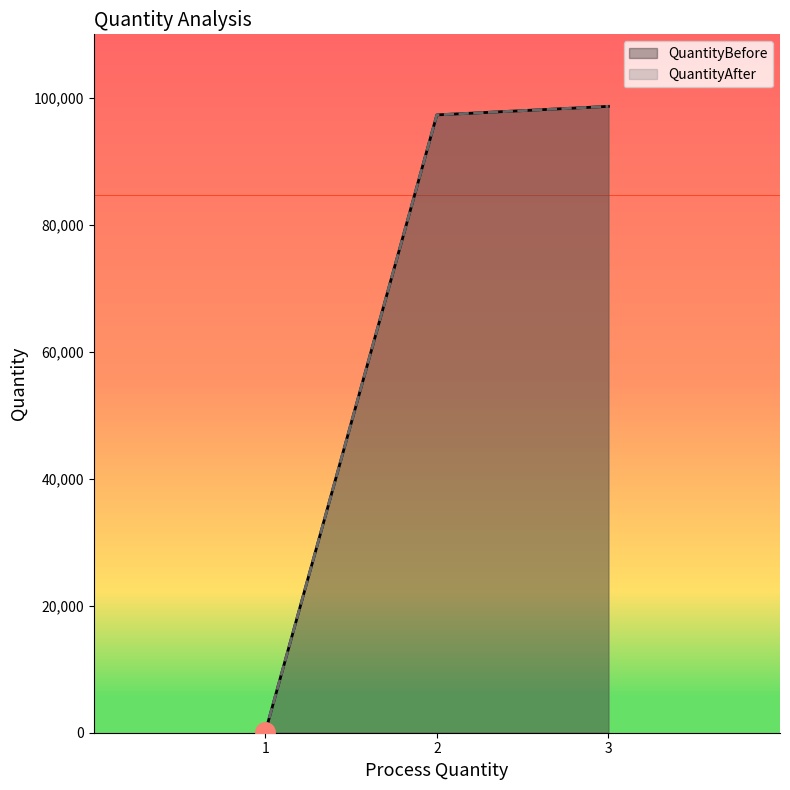

What is the minimum value for QuantityAfter?

74